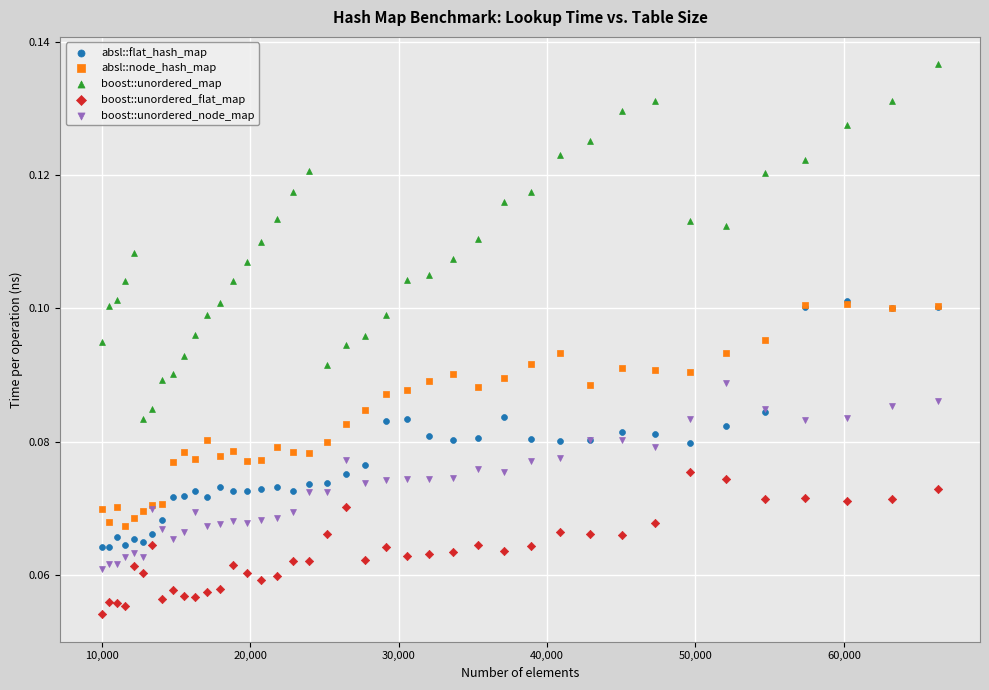

Which series reaches the maximum Y coordinate?

boost::unordered_map